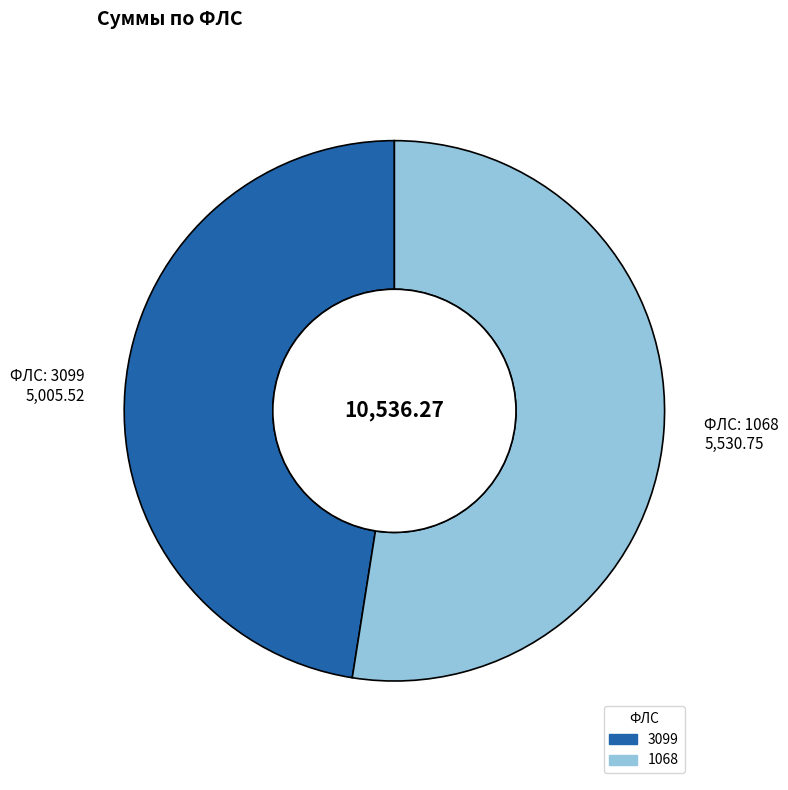

Count the number of slices in the pie.

2